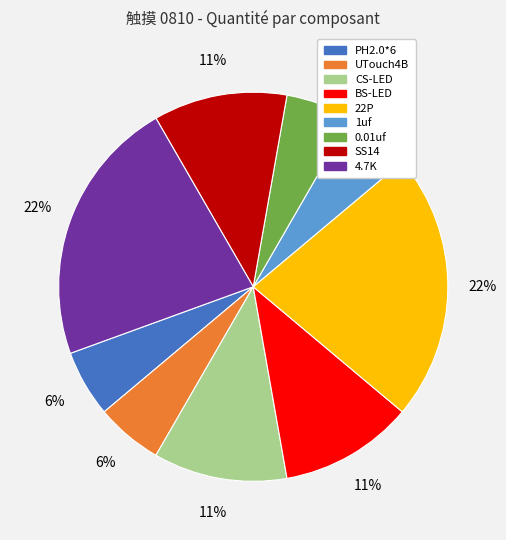

Count the number of slices in the pie.

9